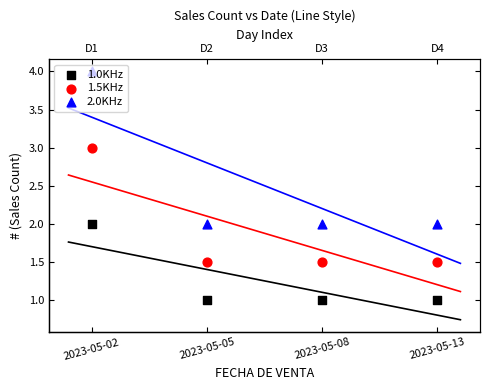

Which series contains the lowest Y value?

1.0KHz